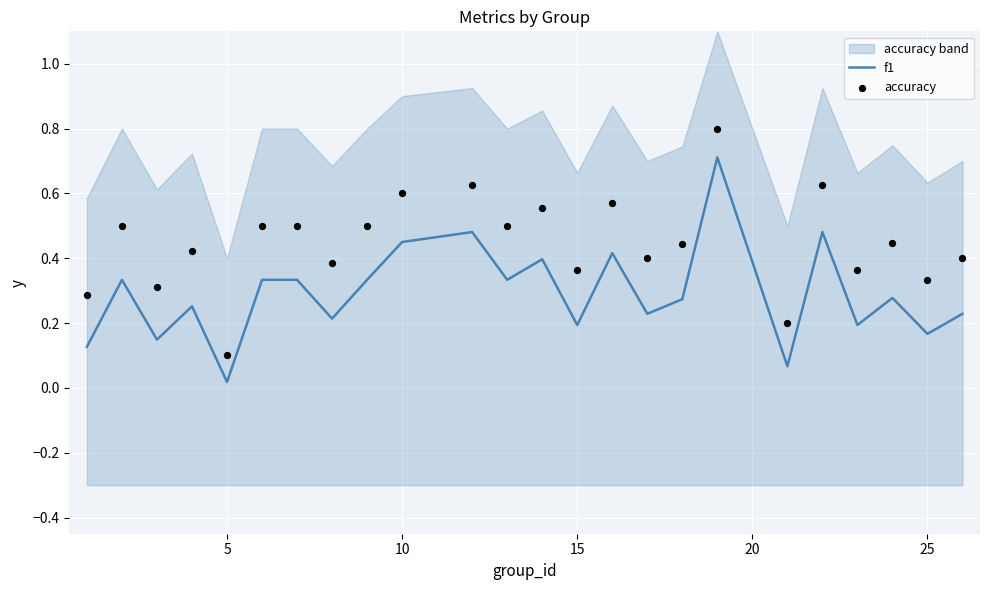

What are all the series names shown in the legend?

f1, accuracy